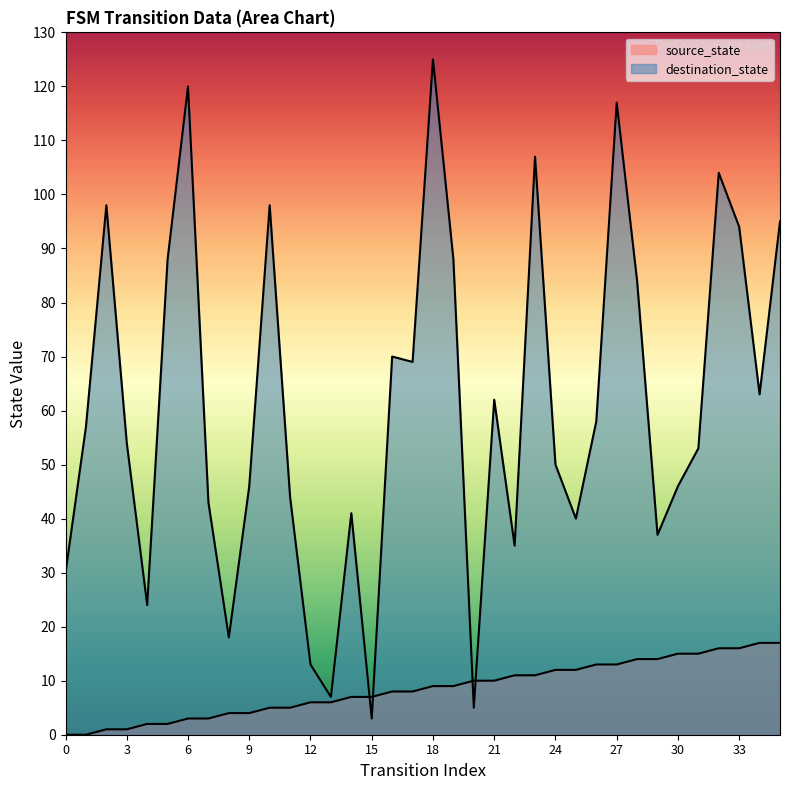

How many interior local valleys does the destination_state series have?

10